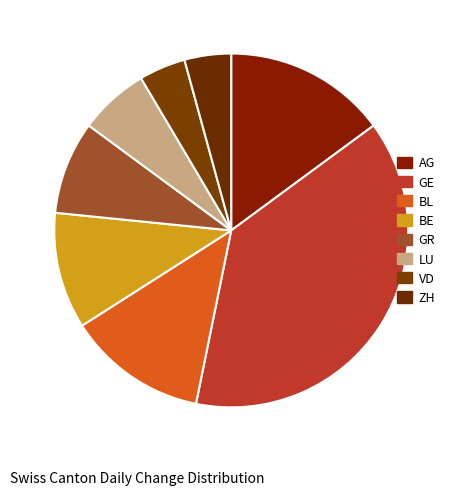

How many slices are in this pie chart?

8